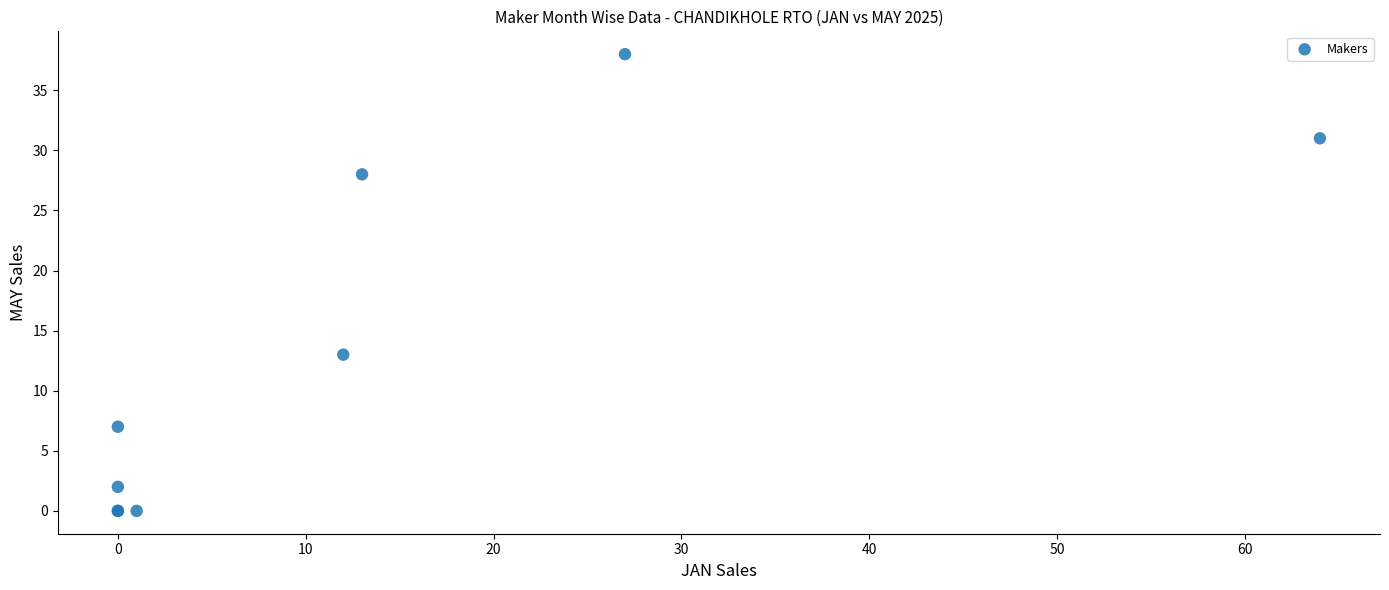

What Y value in the scatter plot is closest to 19?

13